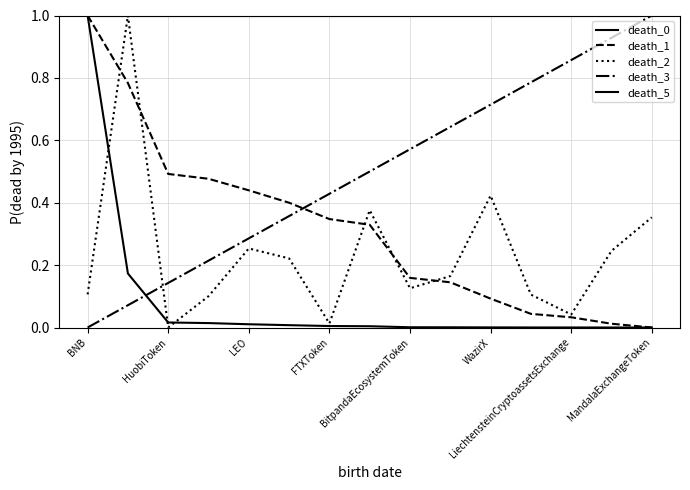

Count the number of data series in this chart.

5